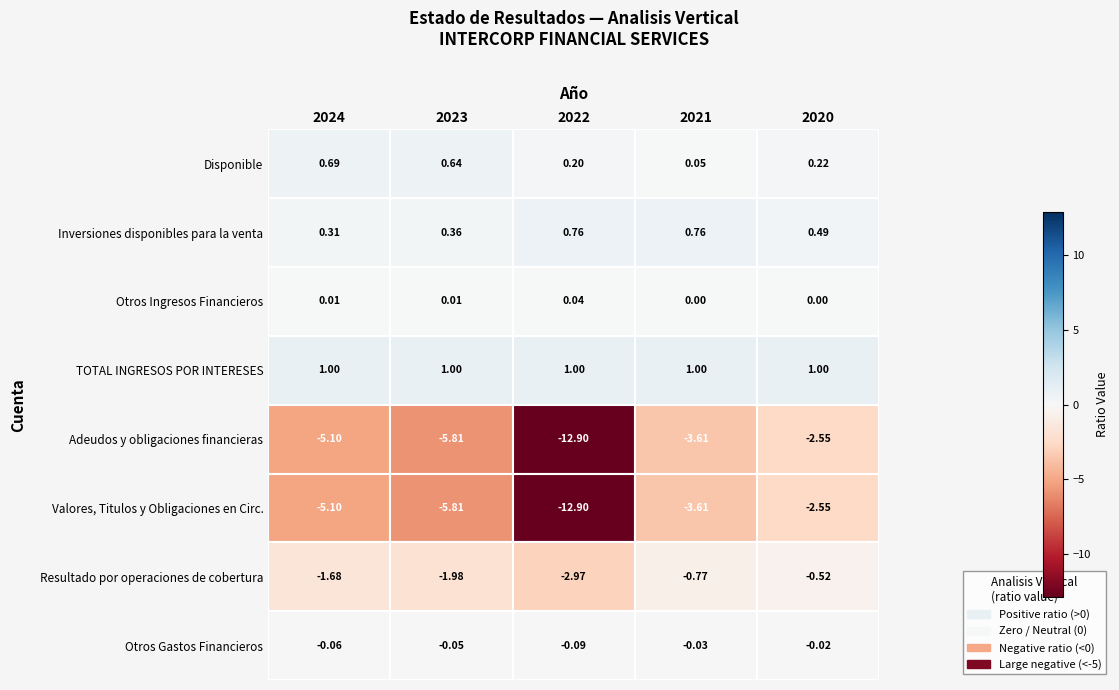

At how many categories does at least one series exceed -6?

5